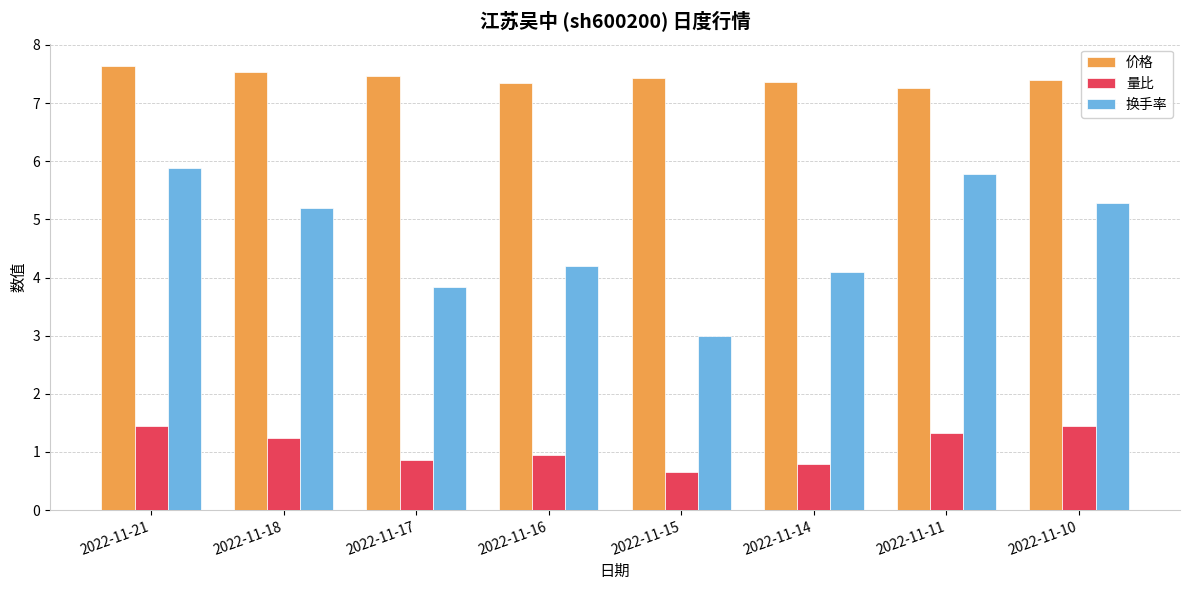

Which series changed the most between 2022-11-15 and 2022-11-10?

换手率